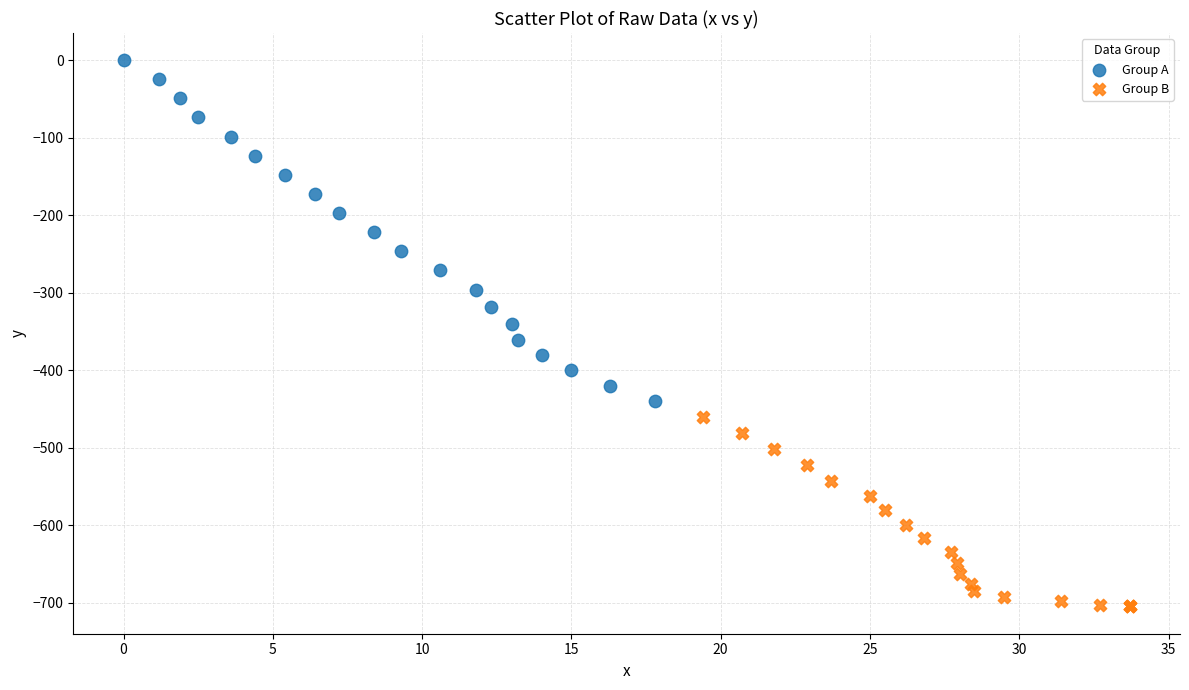

Which series has the widest spread of Y values?

Group A